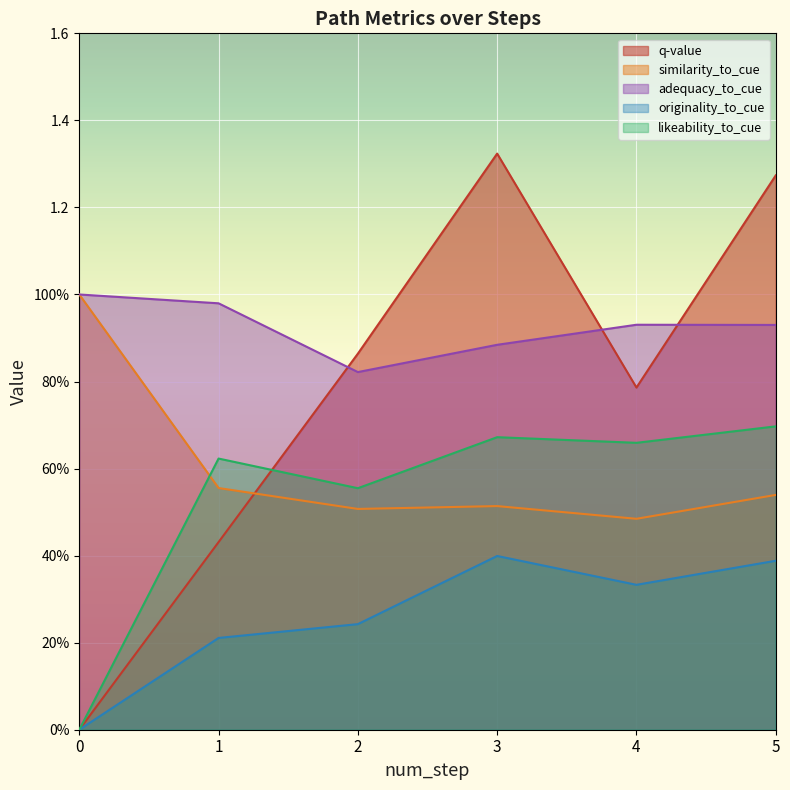

How many interior local valleys does the adequacy_to_cue series have?

1